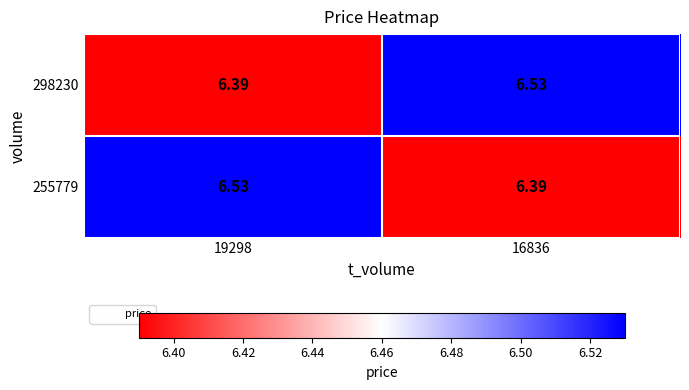

What is the difference between the highest and lowest values at 19298?

0.1